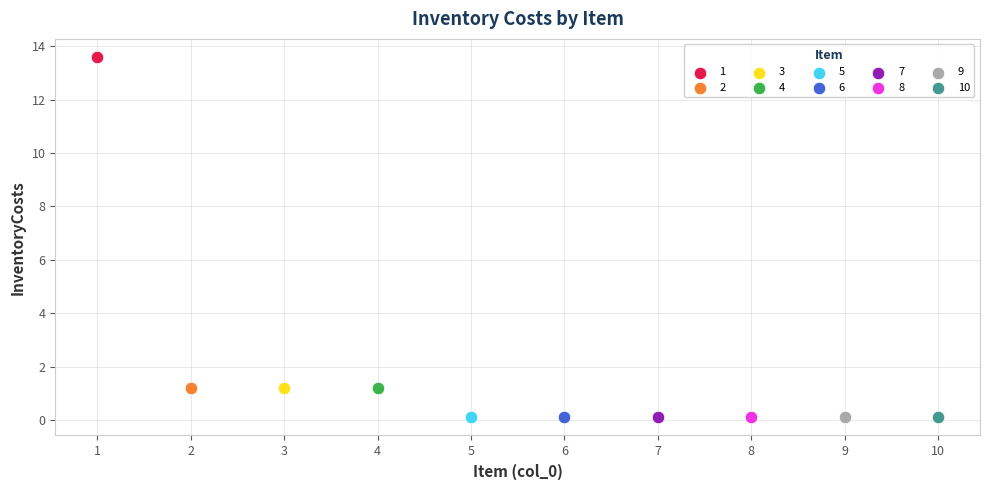

What are all the series names shown in the legend?

1, 2, 3, 4, 5, 6, 7, 8, 9, 10